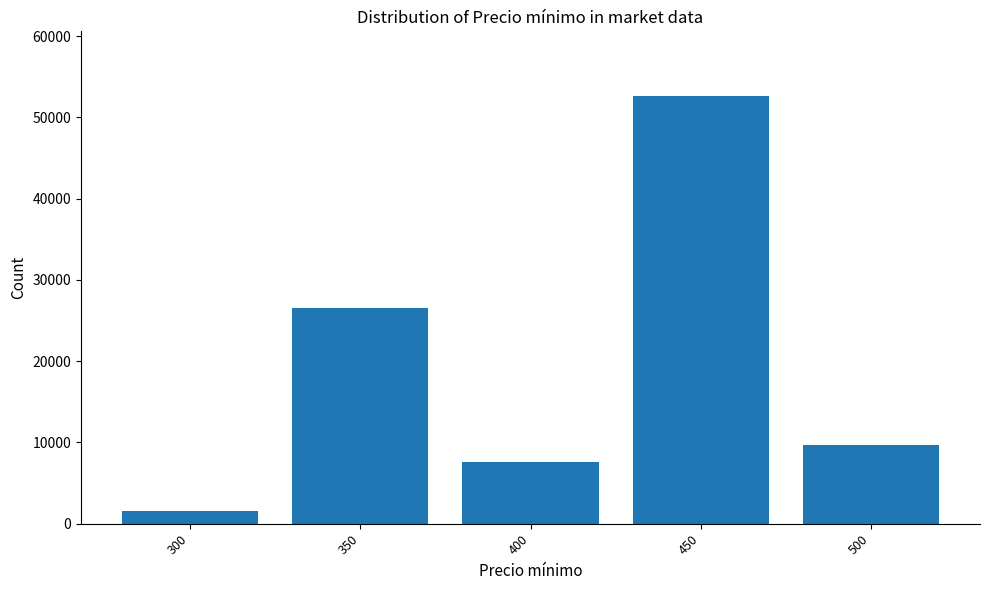

Reading right to left, what are all the values shown in this chart?

500=9660	450=52700	400=7540	350=26540	300=1600